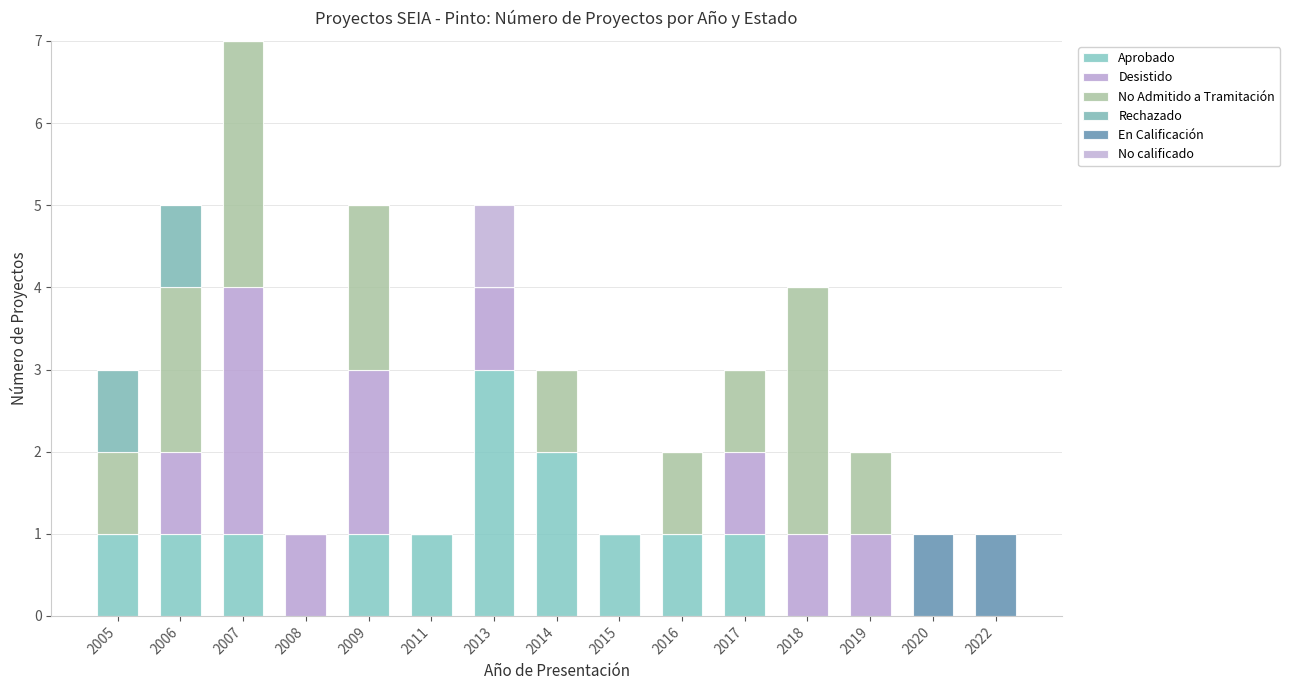

At 2020, list the series in order from smallest to largest.

Aprobado, Desistido, No Admitido a Tramitación, Rechazado, No calificado, En Calificación